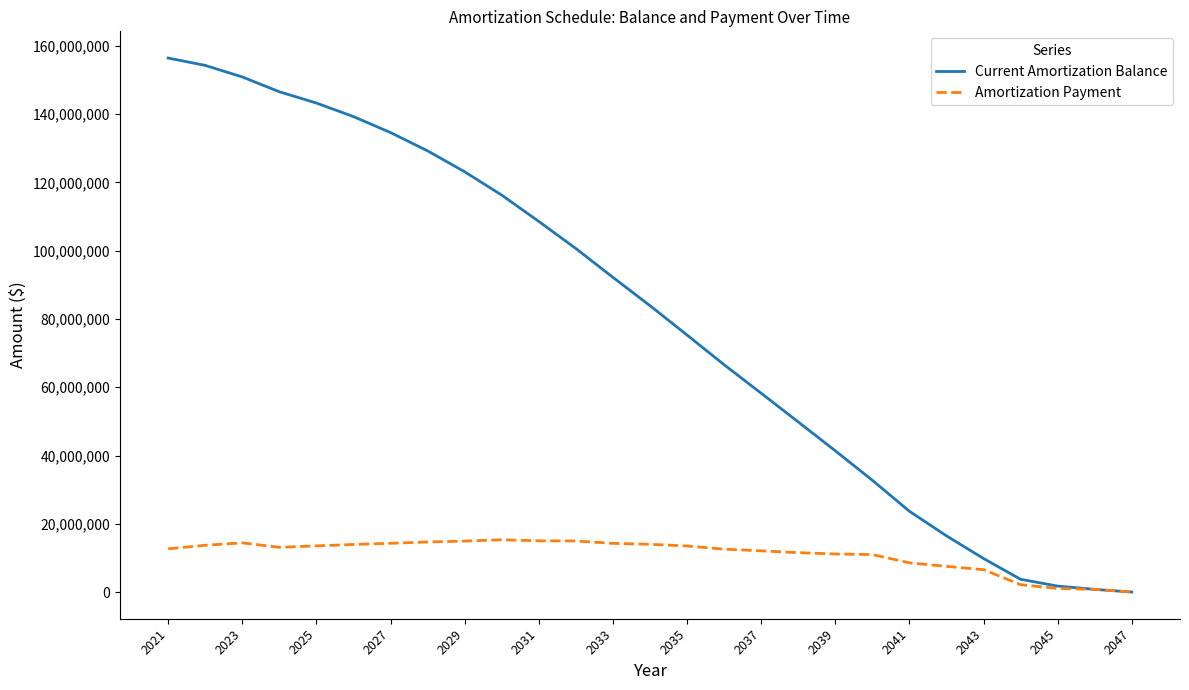

What is the maximum value for Amortization Payment?

15320615